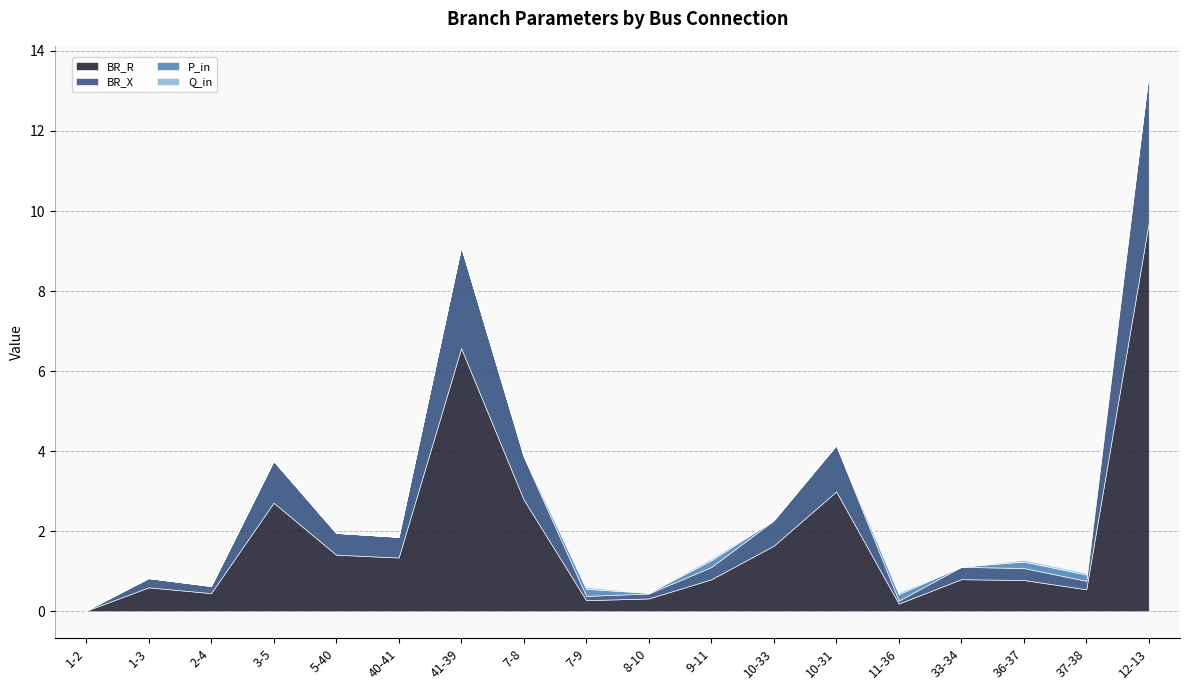

What is the label of the 1st point from the right?

12-13